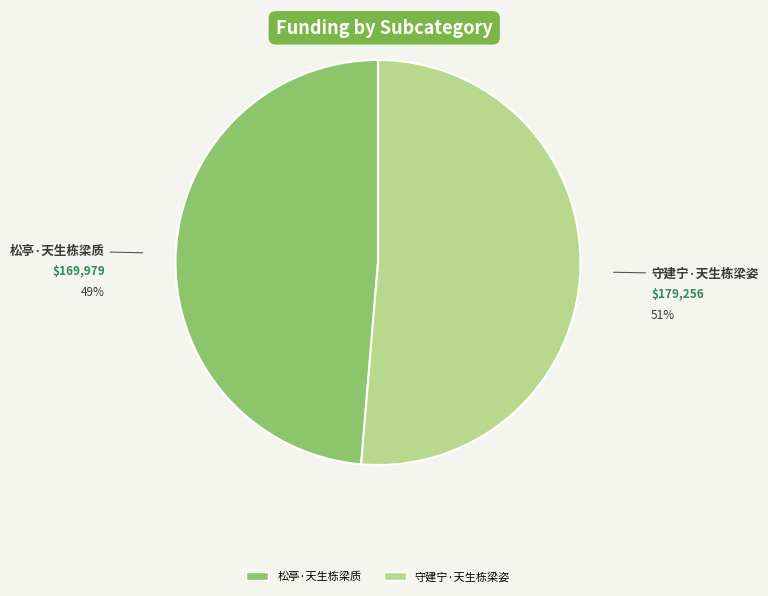

How many segments does this pie chart have?

2